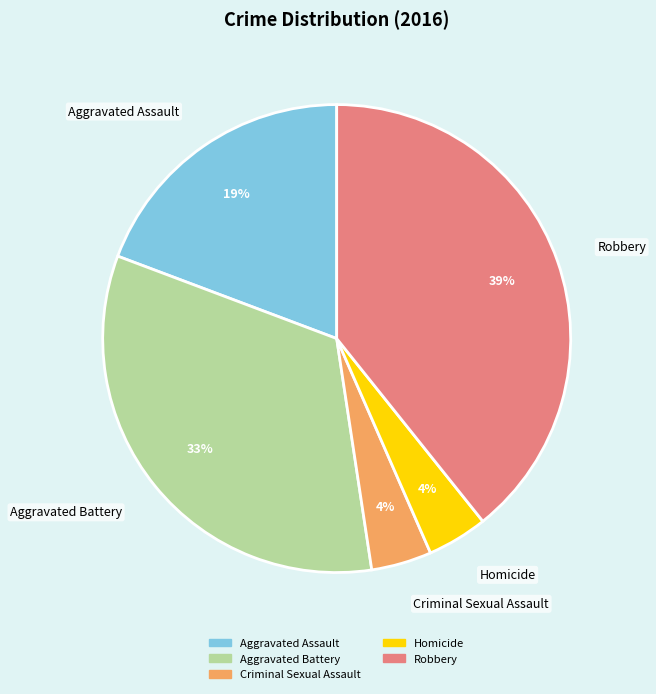

How many segments does this pie chart have?

5